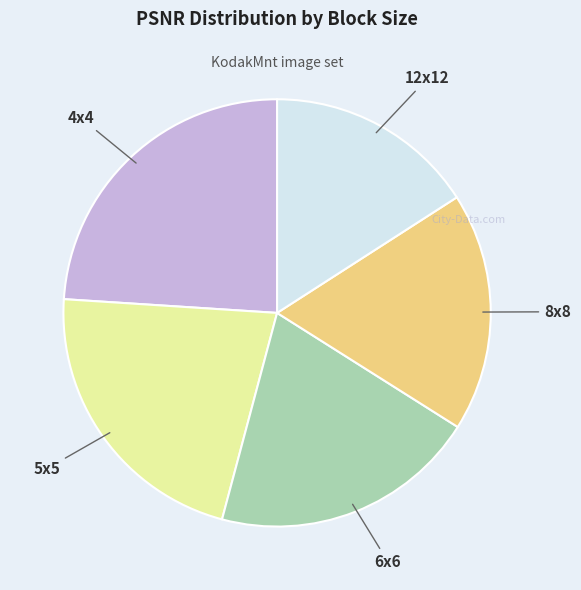

Is there a majority slice in this chart?

No